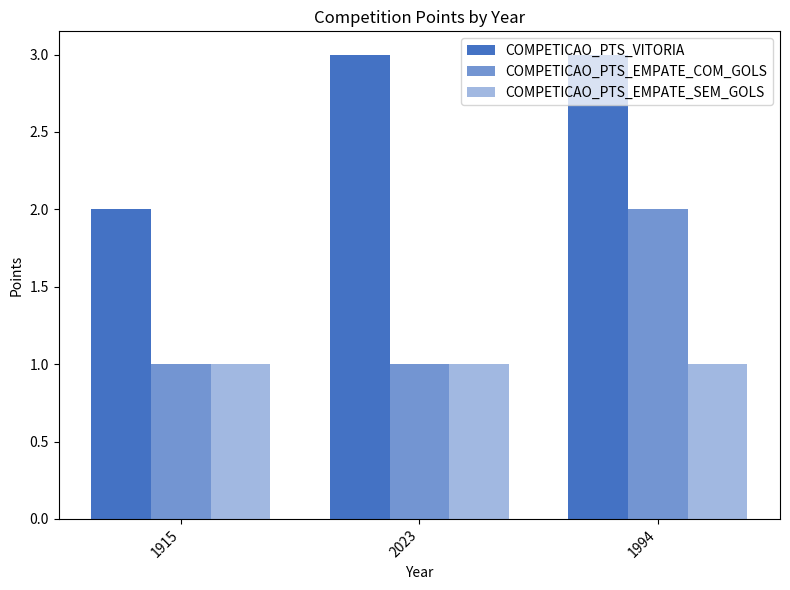

True or false: COMPETICAO_PTS_EMPATE_COM_GOLS has a value of 1 at 2023.

True